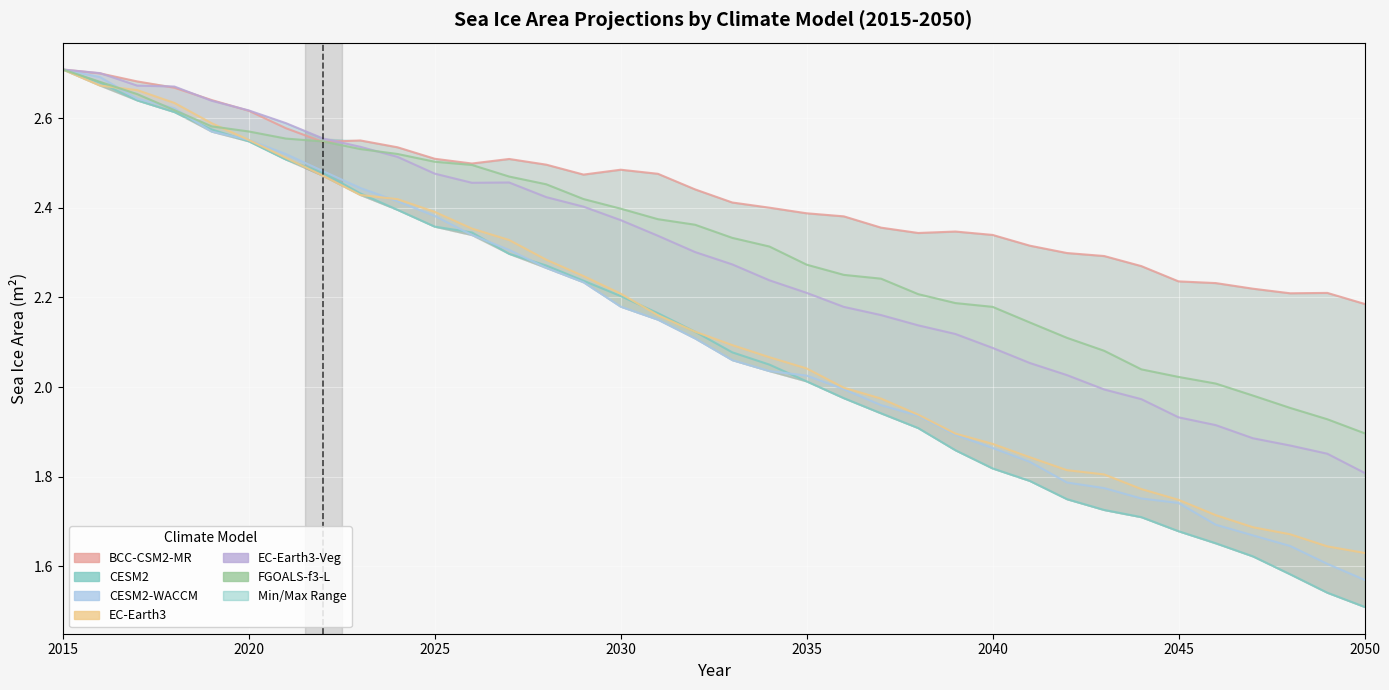

What is the minimum value shown in the chart?

1.5